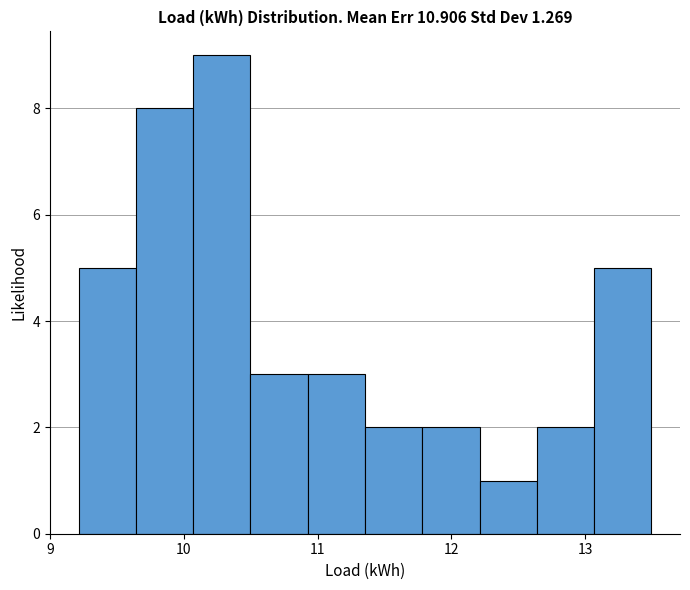

Reading left to right, list every bar in this chart as the range it spans on the x-axis followed by its height. Neither the bar edges nor the heights are printed on the chart, so give them approximately, as read against the axes.

9.2 to 9.6: 5
9.6 to 10.1: 8
10.1 to 10.5: 9
10.5 to 10.9: 3
10.9 to 11.4: 3
11.4 to 11.8: 2
11.8 to 12.2: 2
12.2 to 12.6: 1
12.6 to 13.1: 2
13.1 to 13.5: 5